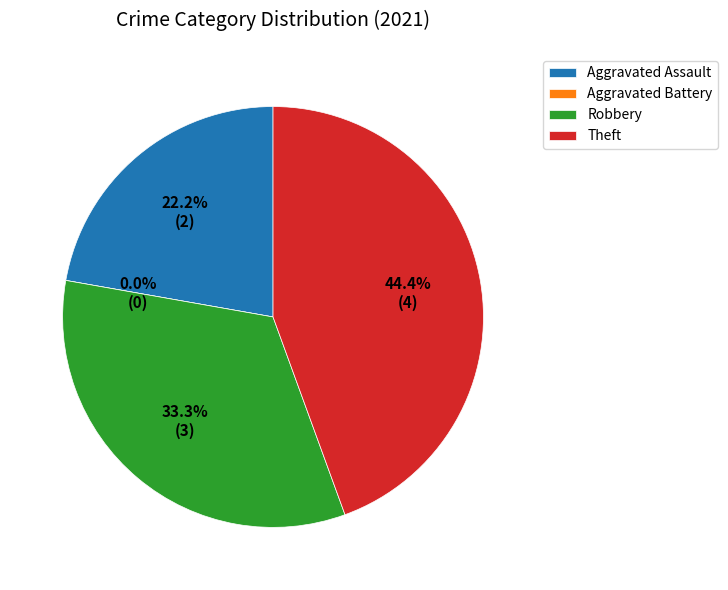

Count the number of slices in the pie.

4